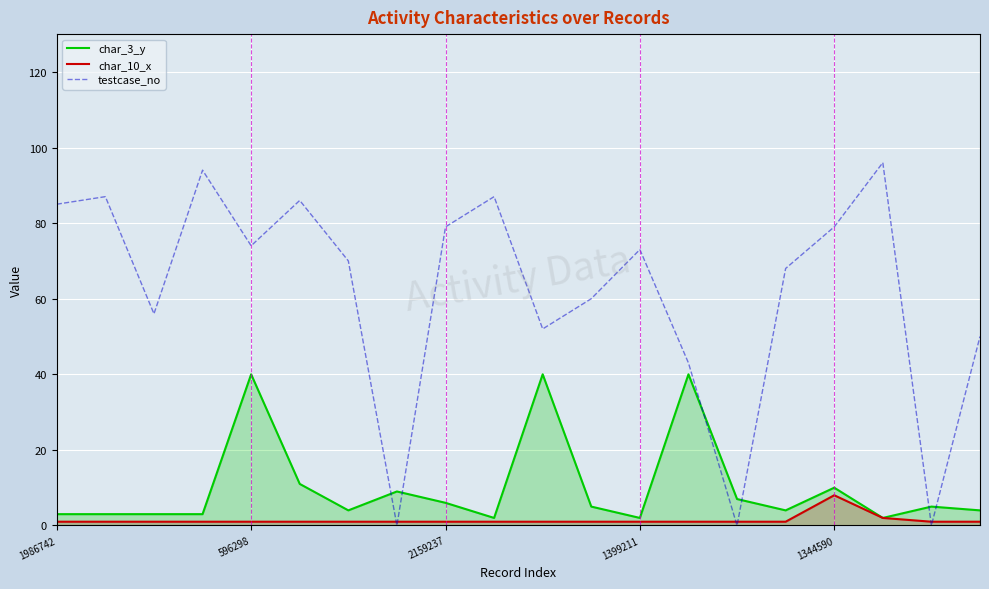

Which series changed the most between 1986742 and 1399211?

testcase_no